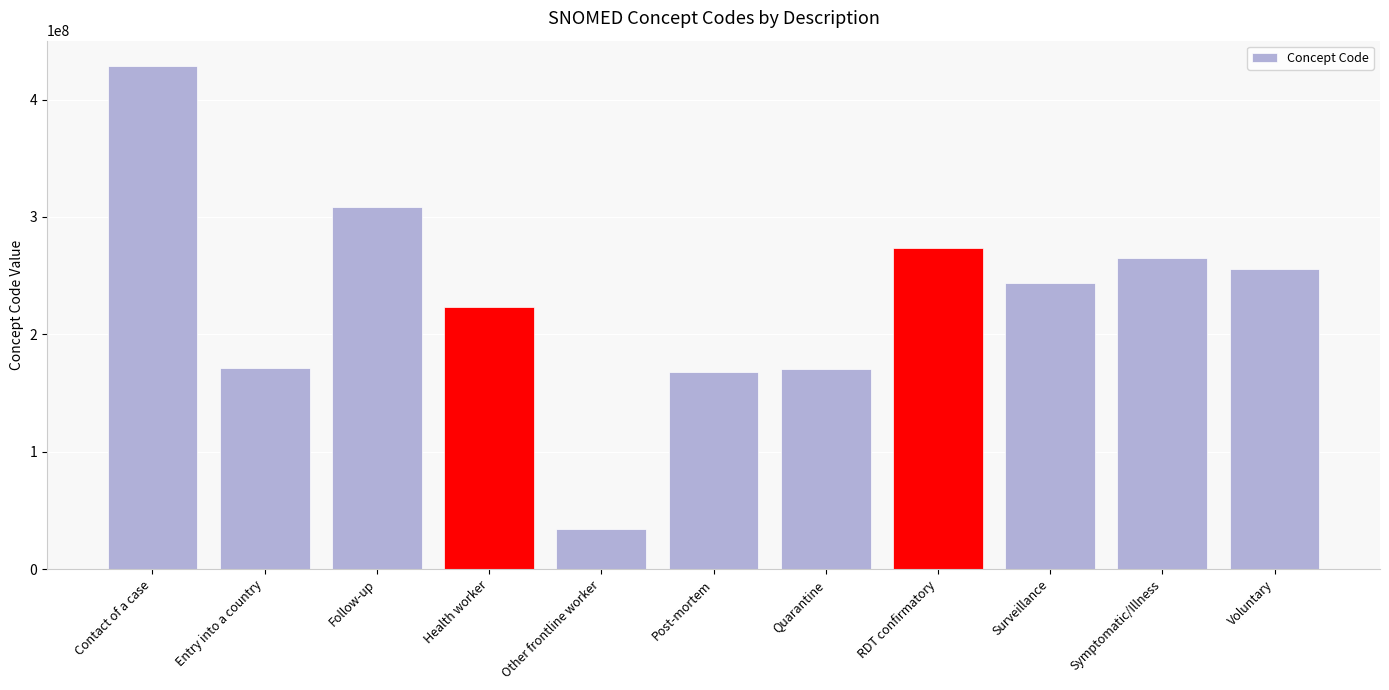

What is the change in value from Entry into a country to Surveillance?

+72422998